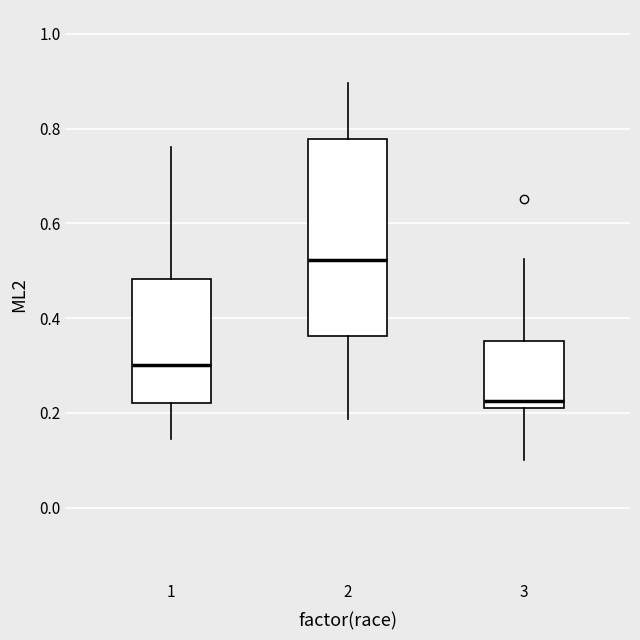

Reading left to right, read every box against the y-axis: the position of its median line, the range the box covers, and the ends of its whiskers. The values are not printed on the chart, so give them approximately, as read against the axis.

1: median 0.30, box 0.22 to 0.48, whiskers 0.14 to 0.76
2: median 0.52, box 0.36 to 0.78, whiskers 0.18 to 0.90
3: median 0.22, box 0.20 to 0.36, whiskers 0.10 to 0.52